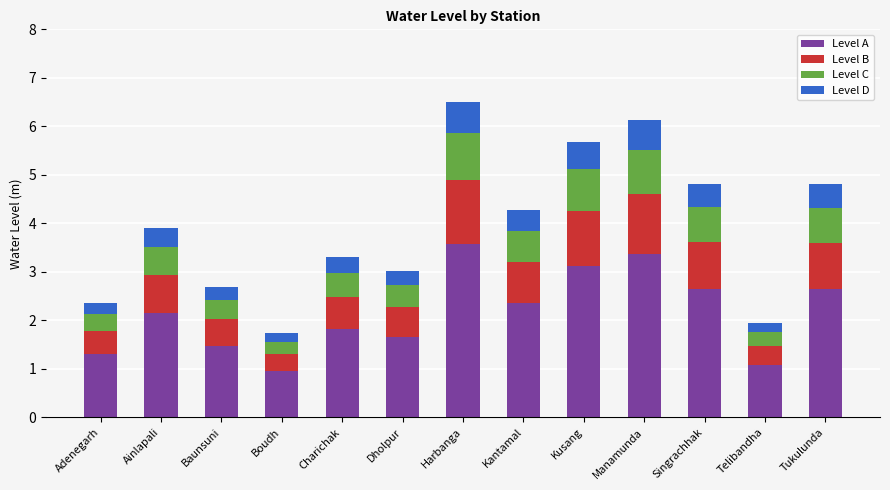

The value of Level A at Adenegarh is 1.3. True or false?

True